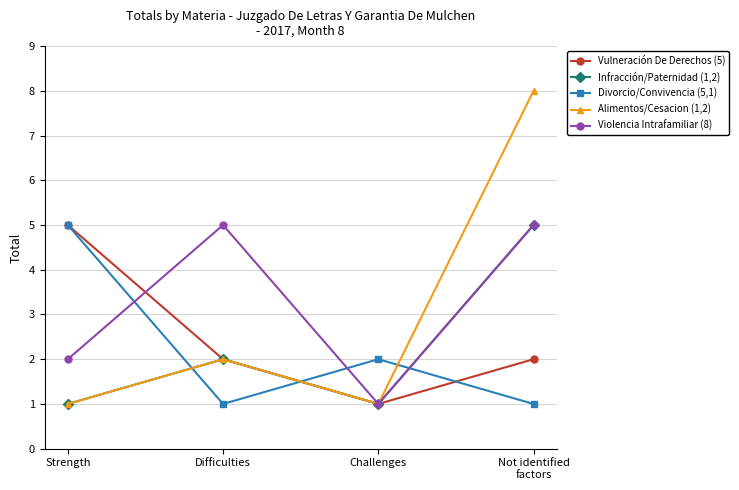

At how many categories does at least one series exceed 4?

3